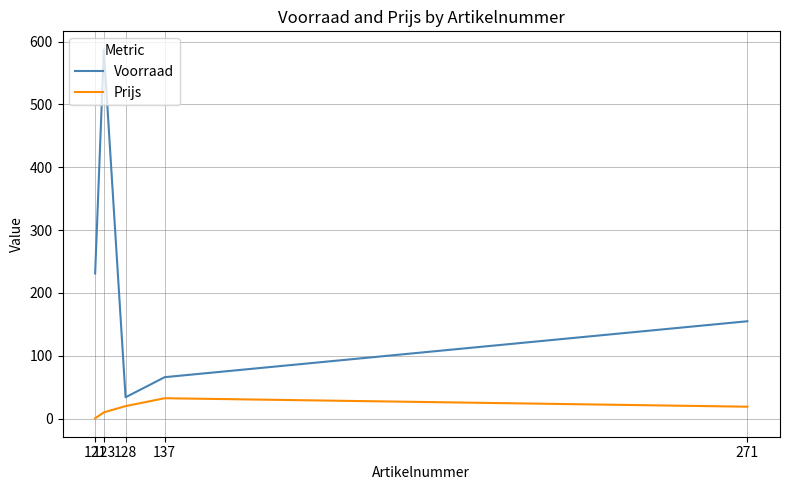

Rank the series by their maximum value, from highest to lowest.

Voorraad, Prijs